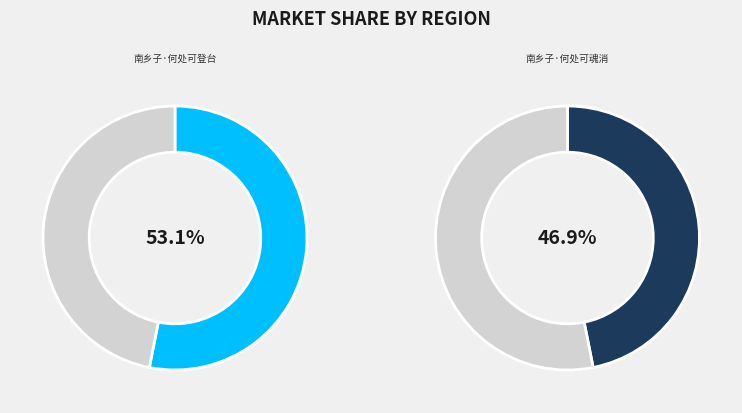

To the nearest percent, what is the difference between the largest and smallest slice percentages?

6%